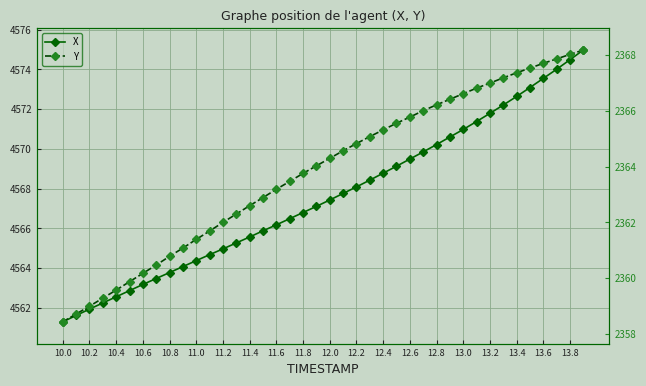

How many data points in Y are less than 2364?

19